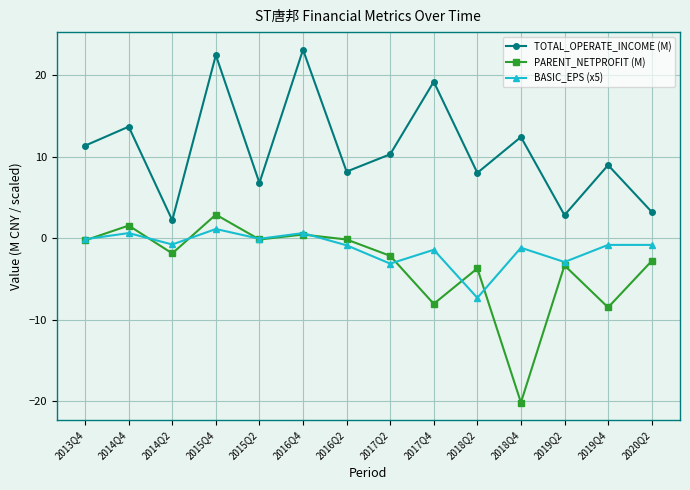

At which category does TOTAL_OPERATE_INCOME (M) reach its first local valley?

2014Q2